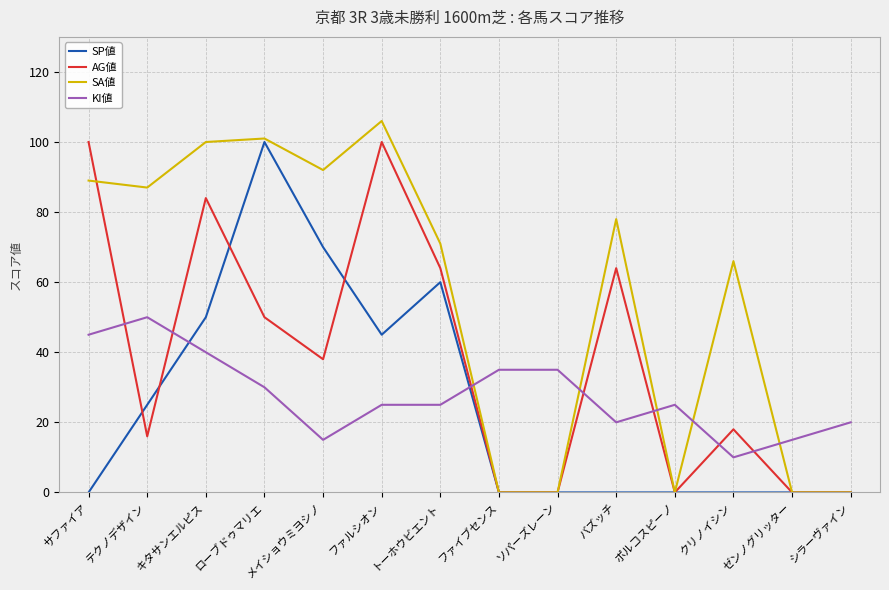

What position from the left is ファルシオン?

6